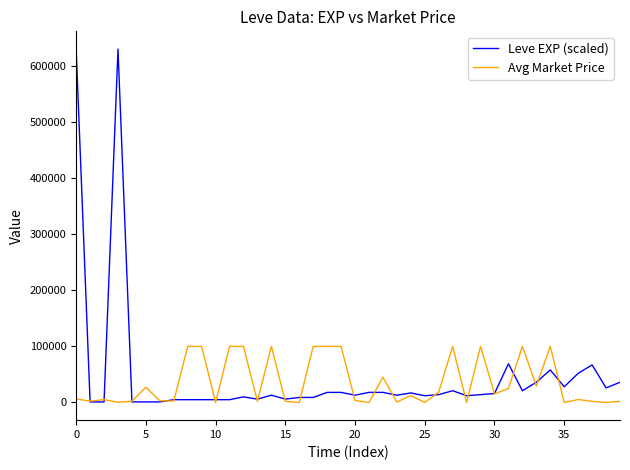

What is the maximum value for Leve EXP (scaled)?

630000